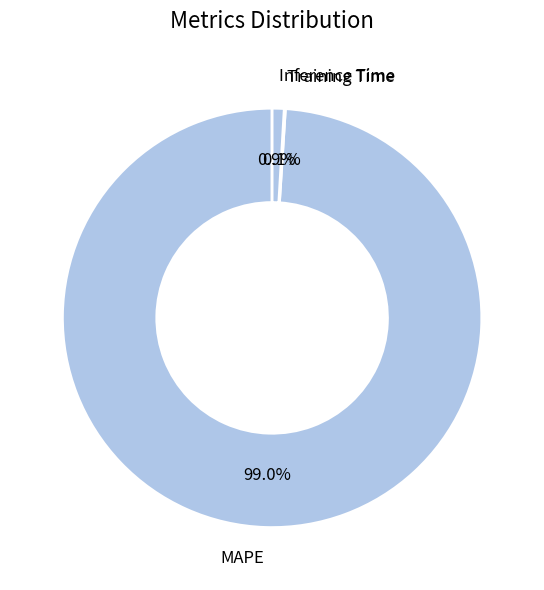

Does MAPE represent more than half of the total?

Yes